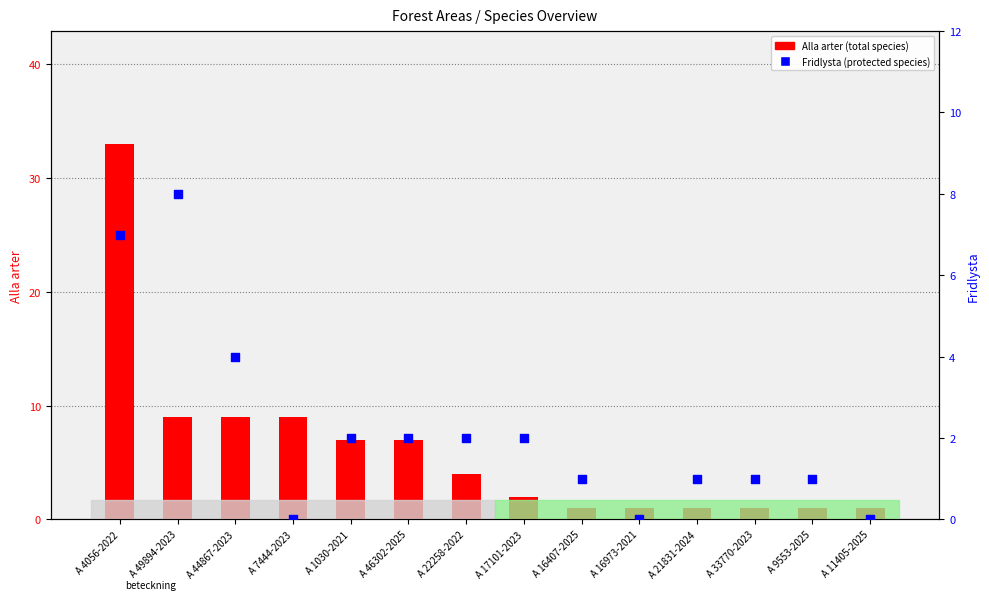

What is the total value across all series at A 44867-2023?

13